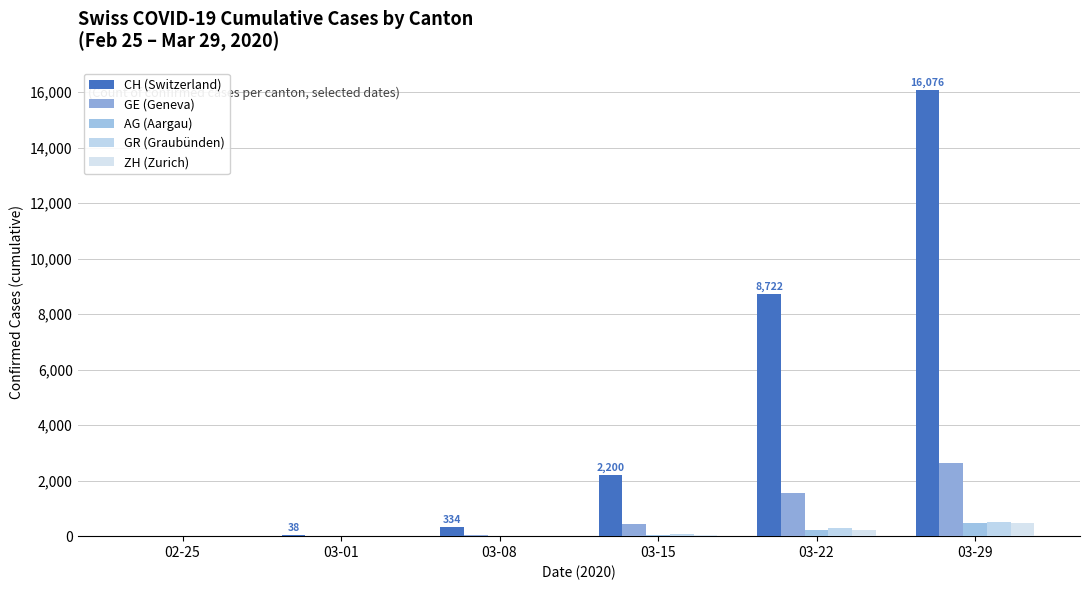

Are the bars horizontal?

No